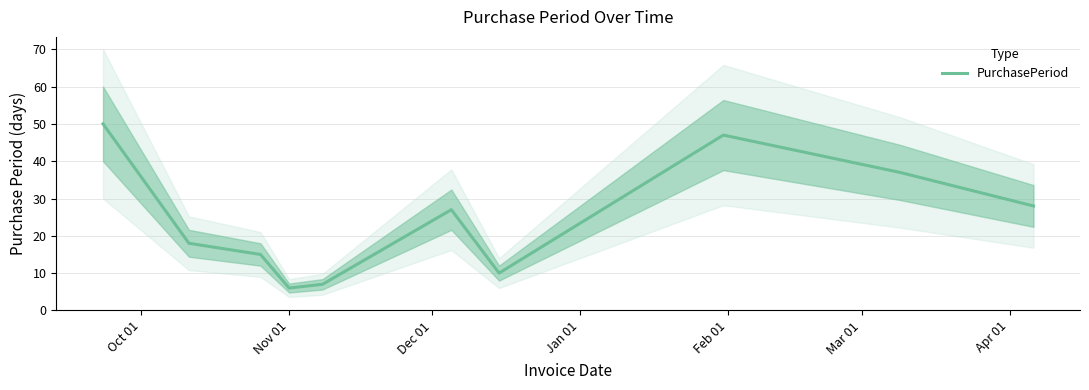

How many data points are above 27?

4